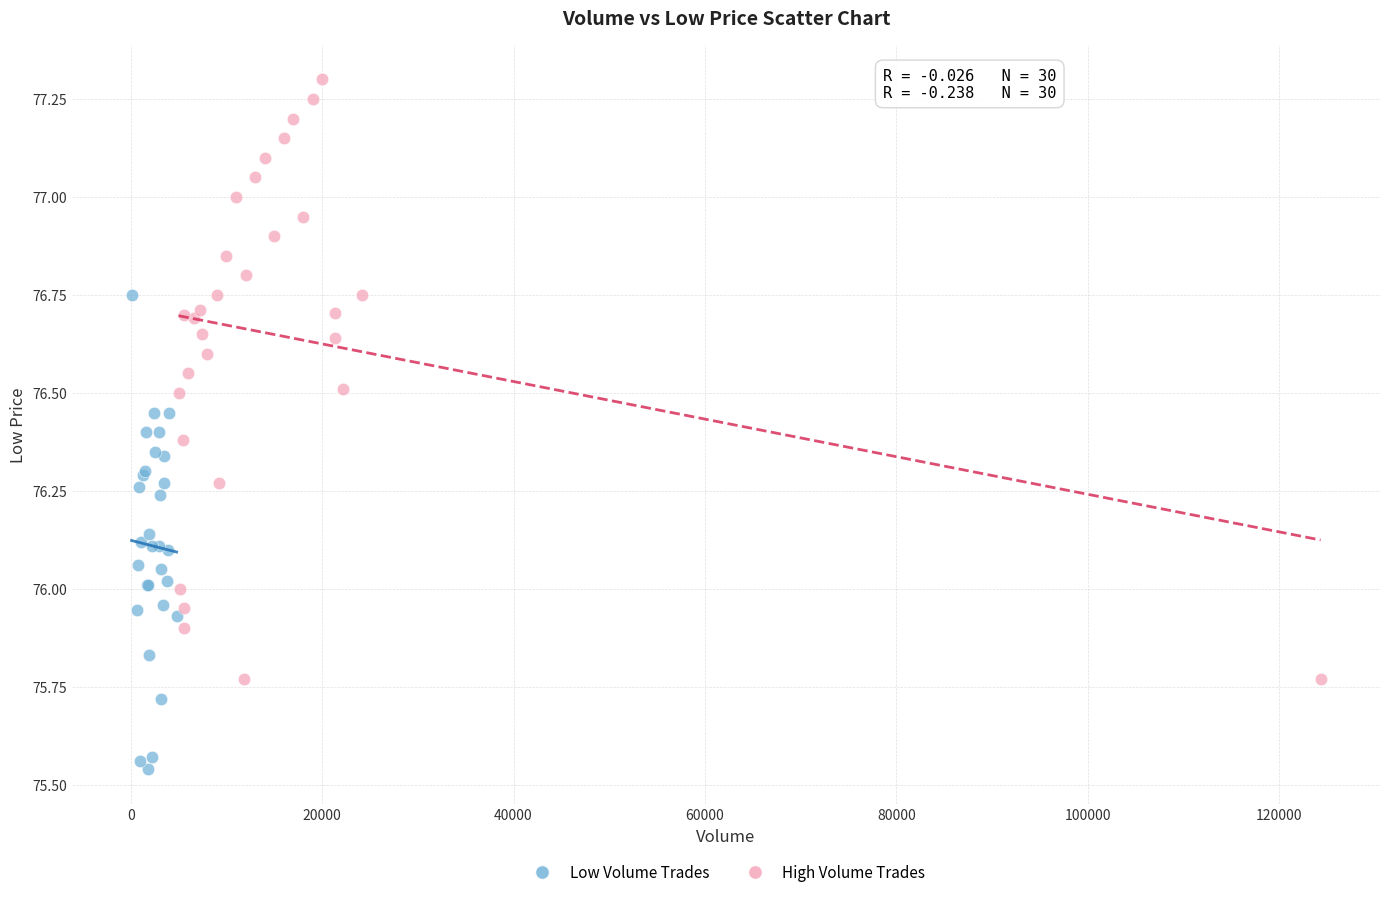

Which series contains the lowest Y value?

Low Volume Trades